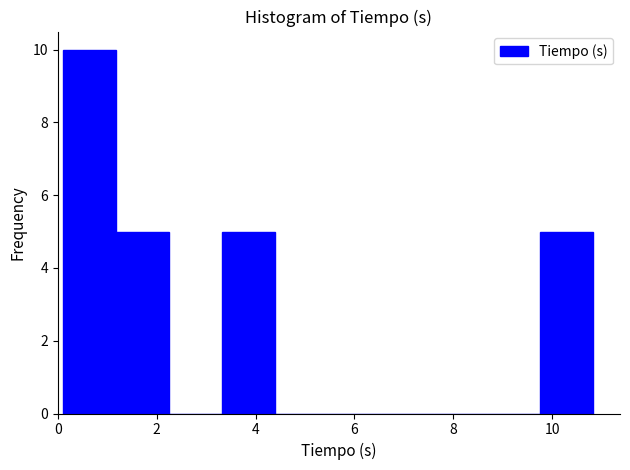

What is the height of the bar covering 0.2 to 1.2 on the x-axis? Neither the bar edges nor the heights are printed on the chart, so give them approximately, as read against the axes.

10